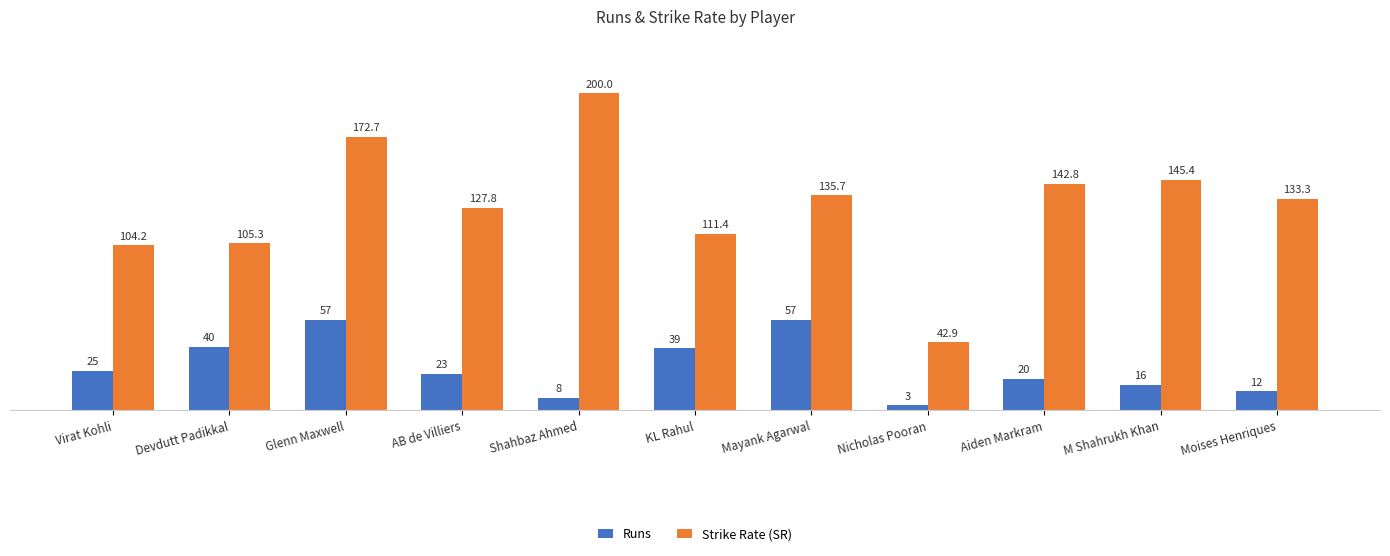

Which series changed the most between Glenn Maxwell and Nicholas Pooran?

Strike Rate (SR)